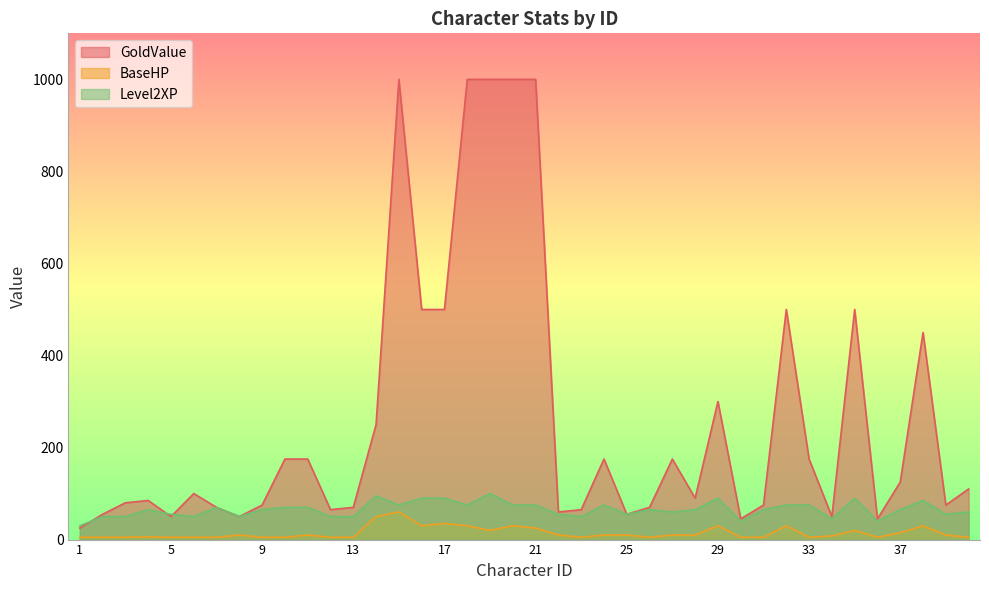

Where is the first local maximum for BaseHP?

4